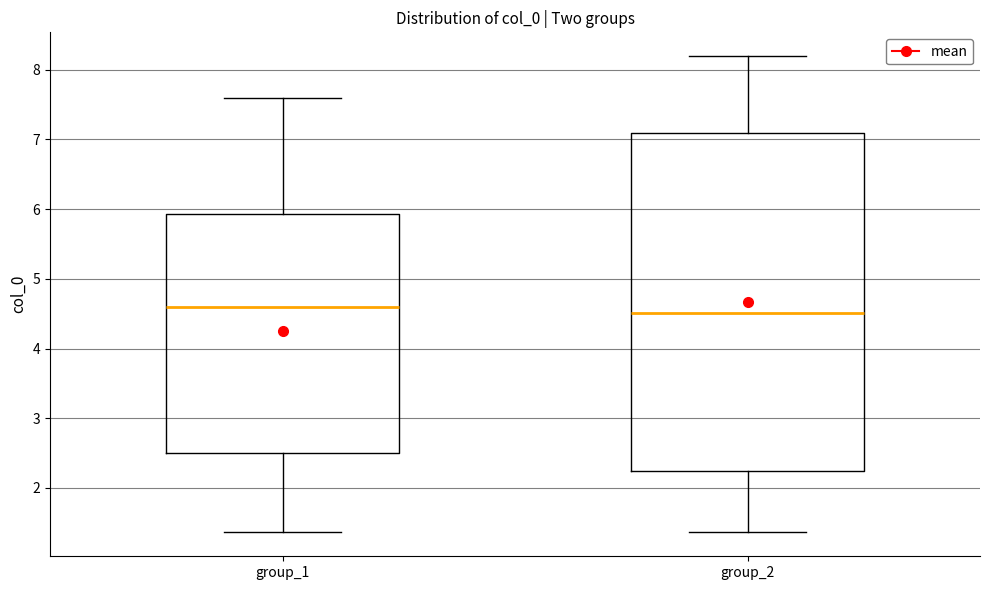

Reading left to right, transcribe this box plot: for each box, give where its median line is, the range the box spans, and where its two whiskers end, as read against the y-axis. The values are not printed on the chart, so give them approximately, as read against the axis.

group_1: median 4.6, box 2.5 to 5.9, whiskers 1.4 to 7.6
group_2: median 4.5, box 2.2 to 7.1, whiskers 1.4 to 8.2